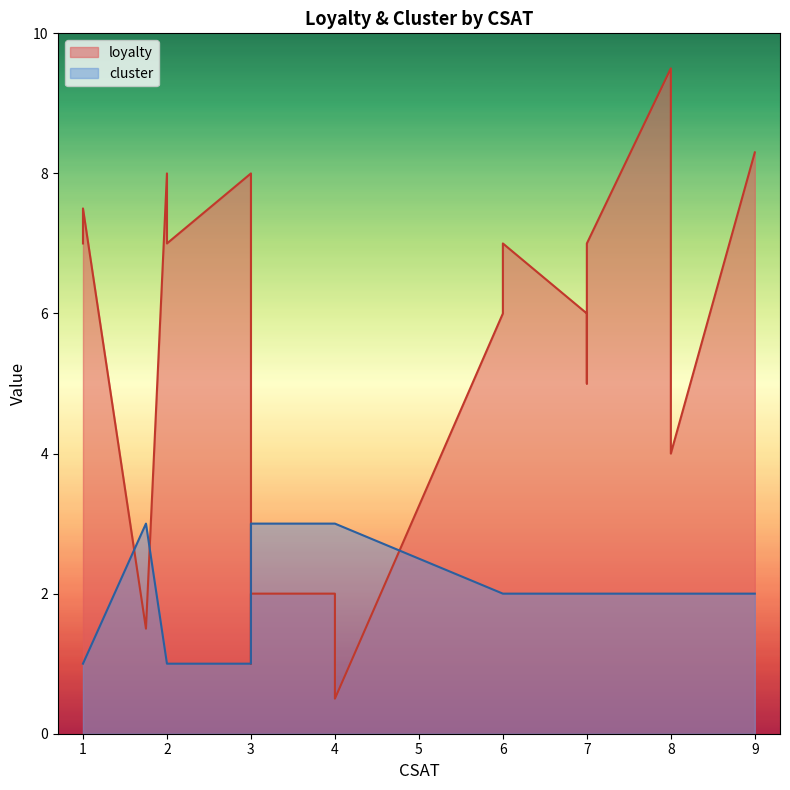

At how many categories does at least one series exceed 9?

1